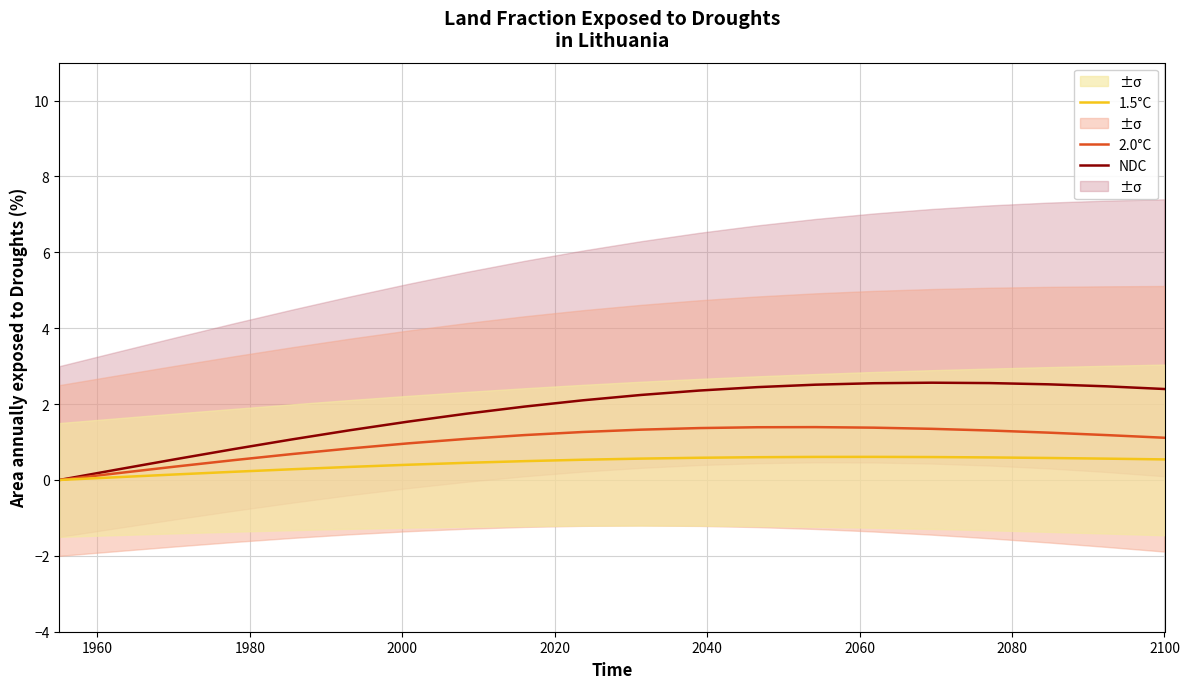

Reading right to left, list all the values displayed in this chart.

NDC: 2.4	2.5	2.5	2.6	2.6	2.6	2.5	2.4	2.4	2.2	2.1	1.9	1.7	1.5	1.3	1.1	0.8	0.5	0.3	0.0
2.0°C: 1.1	1.2	1.2	1.3	1.3	1.4	1.4	1.4	1.4	1.3	1.3	1.2	1.1	1.0	0.8	0.7	0.5	0.4	0.2	0.0
1.5°C: 0.5	0.6	0.6	0.6	0.6	0.6	0.6	0.6	0.6	0.6	0.5	0.5	0.5	0.4	0.3	0.3	0.2	0.1	0.1	0.0